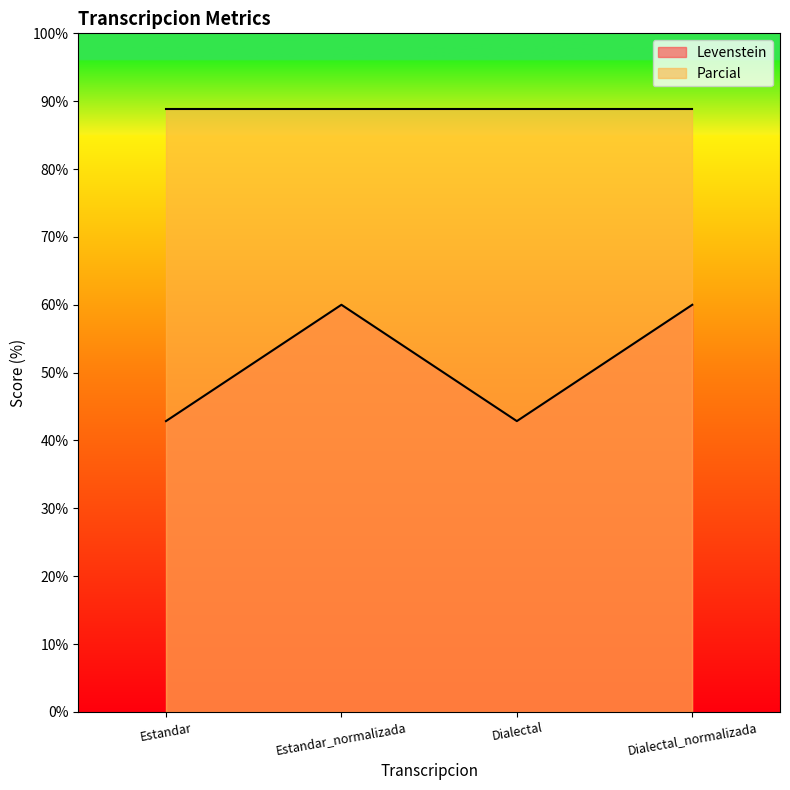

Between Dialectal_normalizada and Estandar_normalizada, which is larger?

Dialectal_normalizada